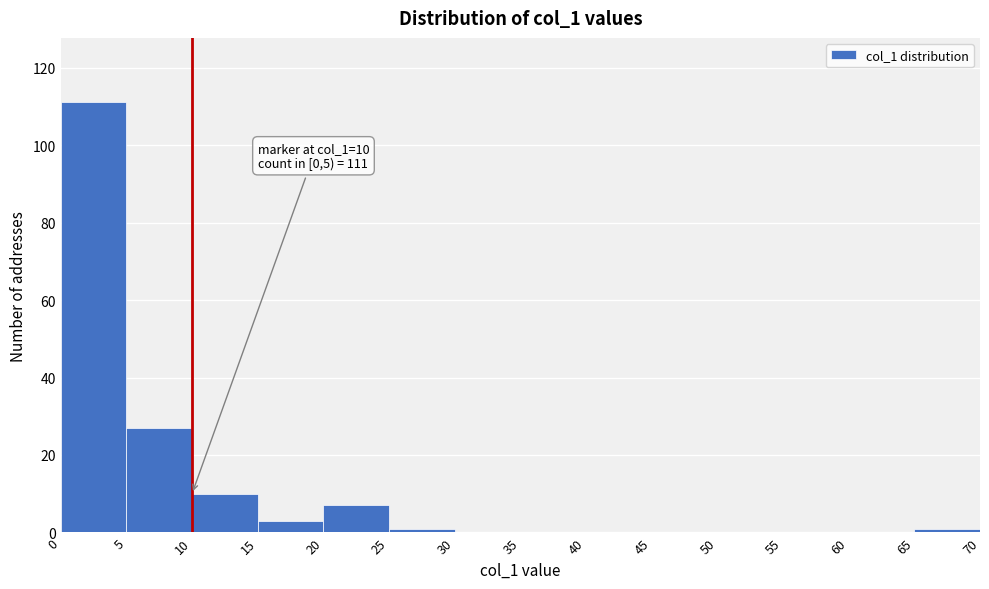

Over which range of the x-axis is the bar tallest?

0 to 5